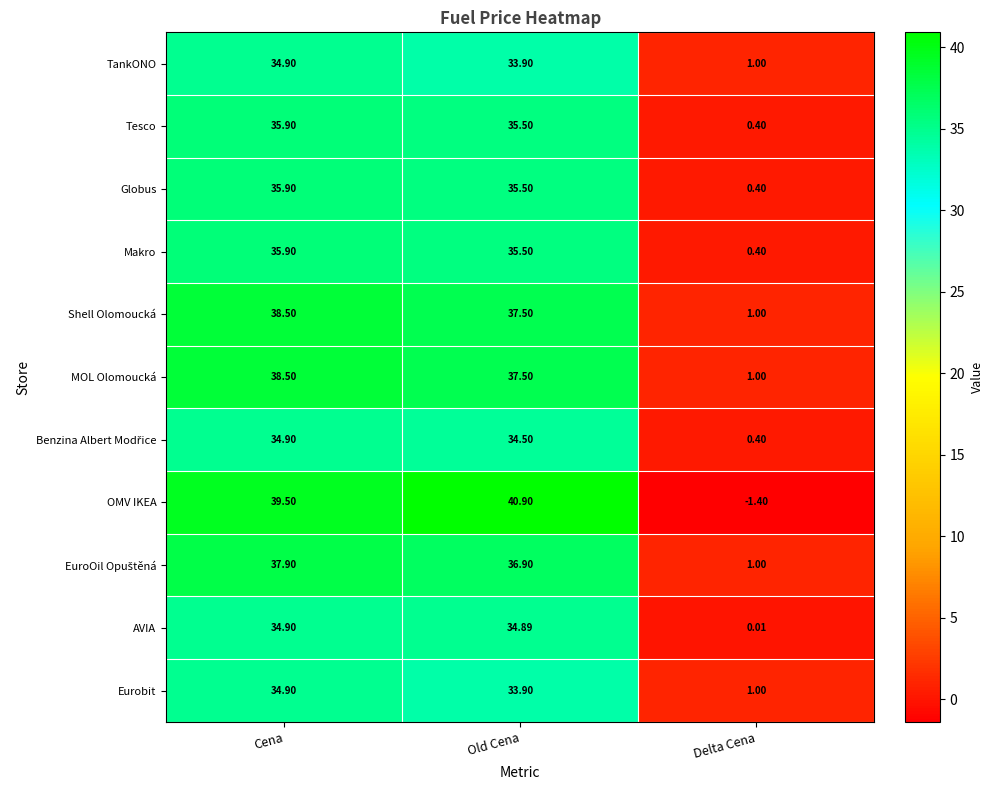

Rank the categories by Tesco value from highest to lowest.

Cena, Old Cena, Delta Cena